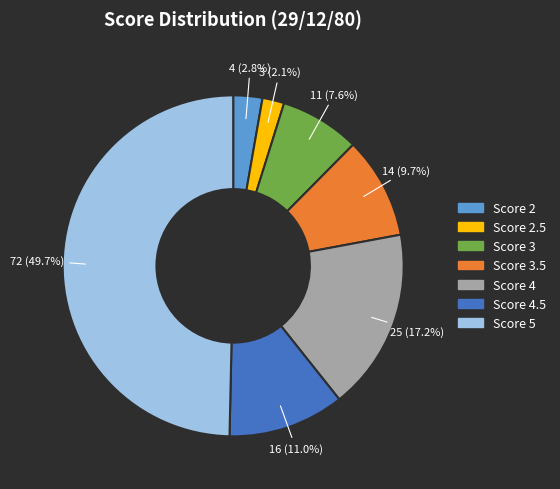

How many segments does this pie chart have?

7